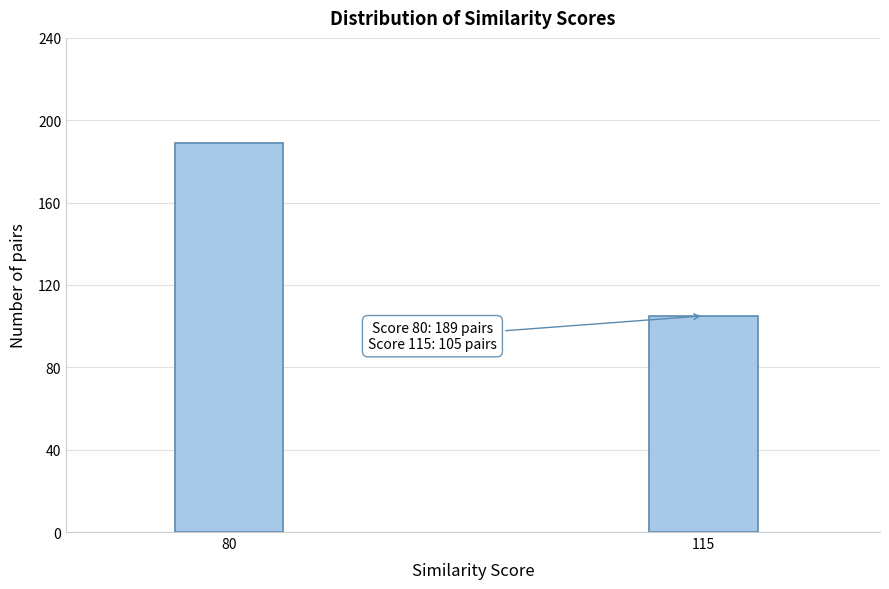

Reading right to left, what are all the values shown in this chart?

105	189